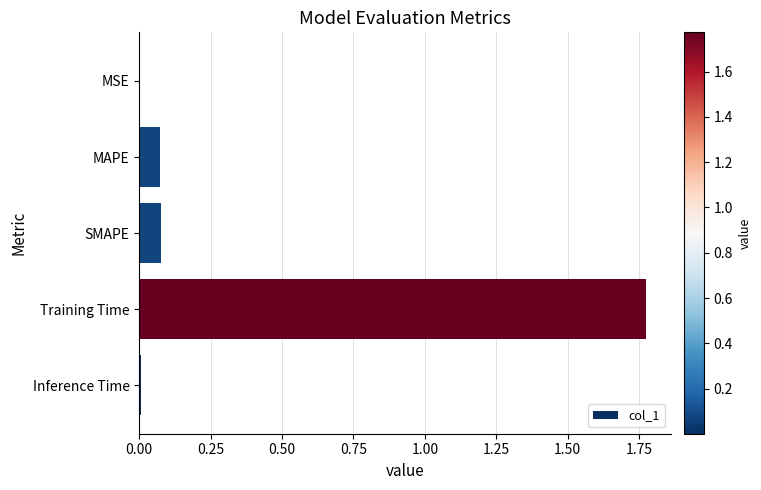

Which category has the highest value across all series?

Training Time